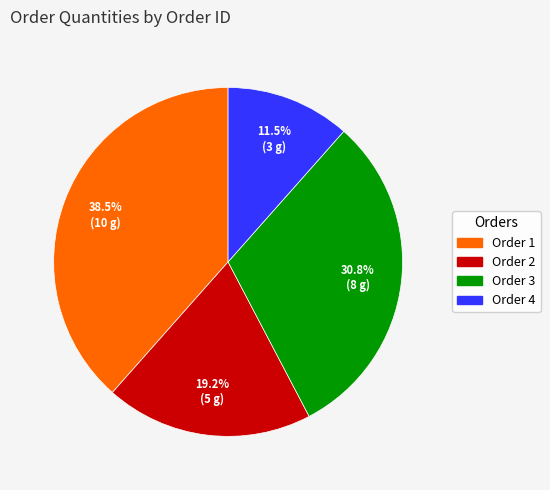

What is the total percentage of Order 2 and Order 3?

50.0%